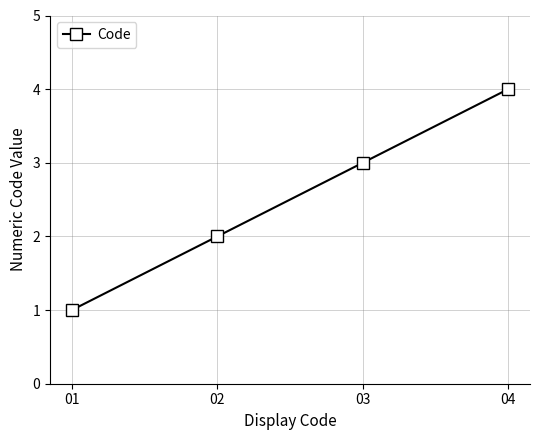

Count the number of data series in this chart.

1